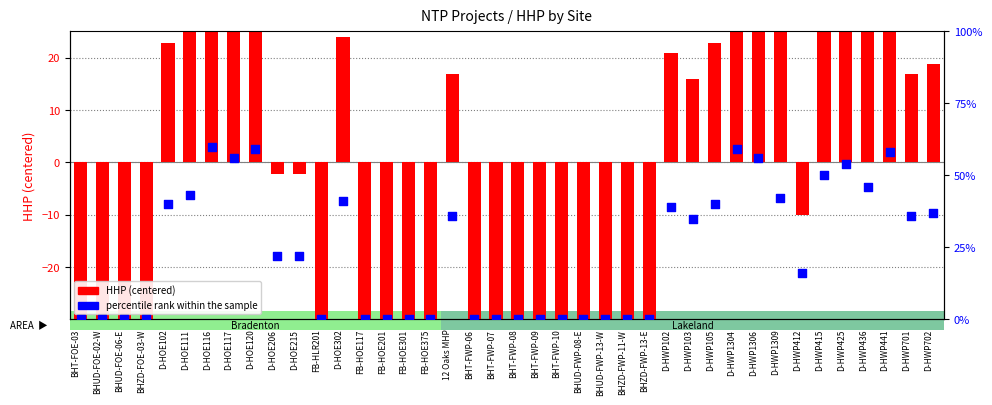

Which series contains the highest Y value?

percentile rank within the sample